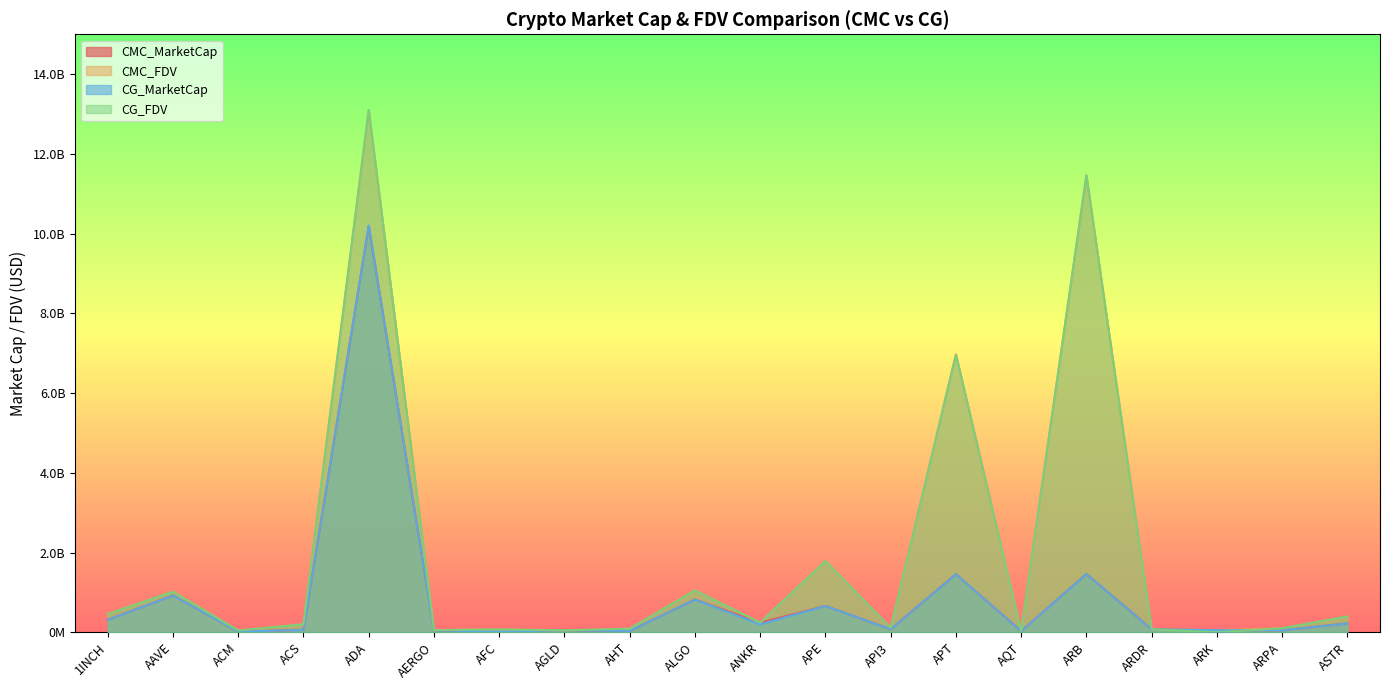

What are all the series names shown in the legend?

CMC_MarketCap, CMC_FDV, CG_MarketCap, CG_FDV